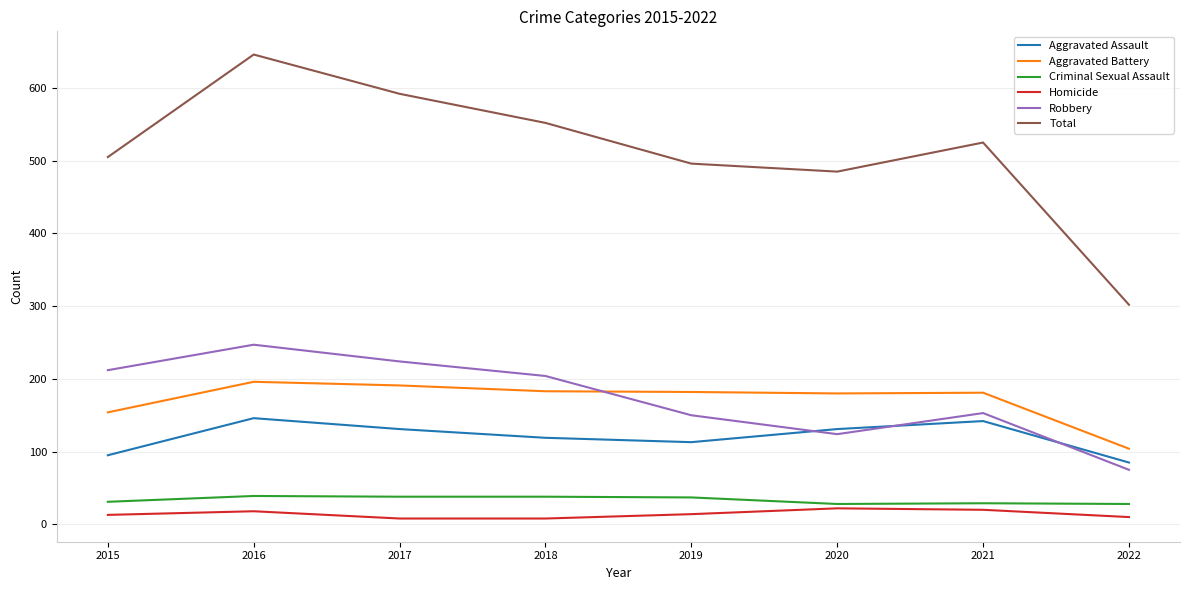

Which series has the widest spread of values?

Total